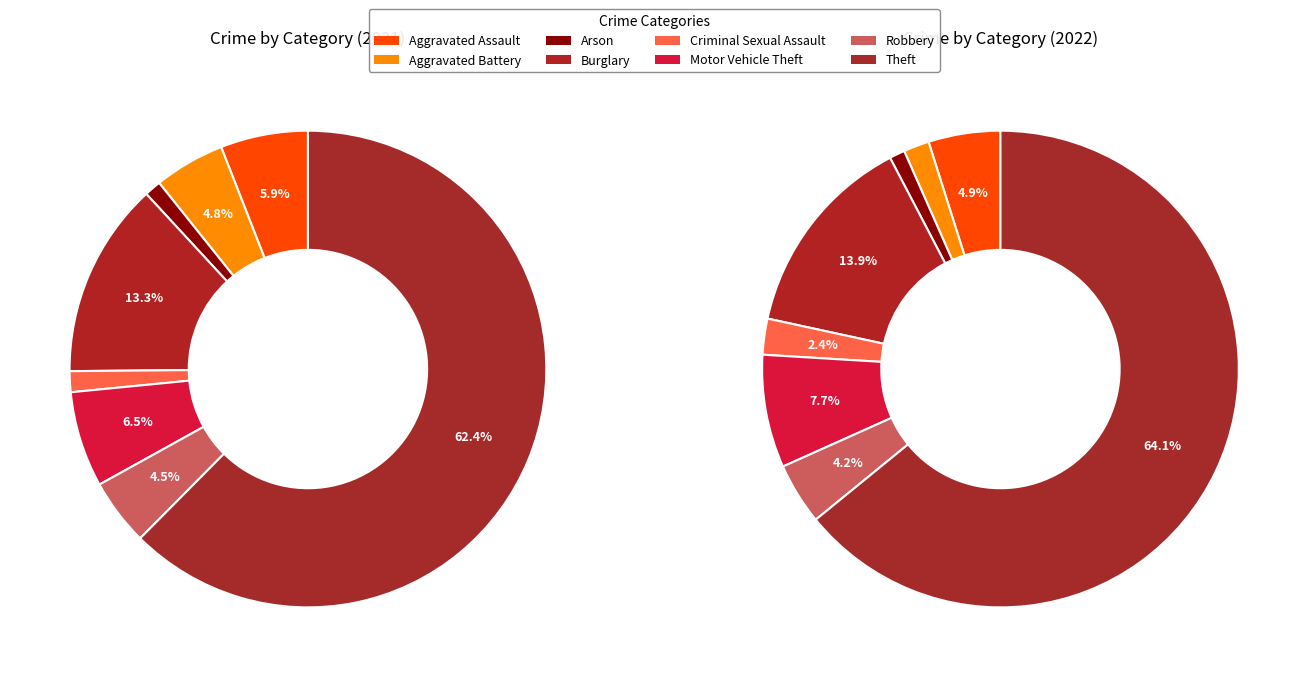

How many segments does this pie chart have?

8